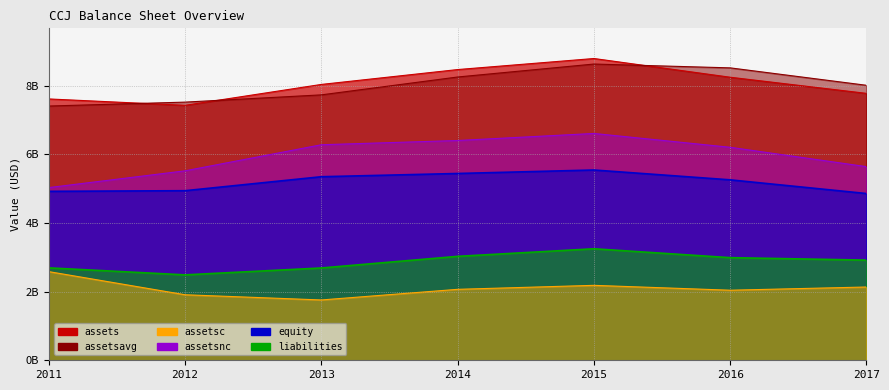

At which label does assetsavg reach its minimum?

2011